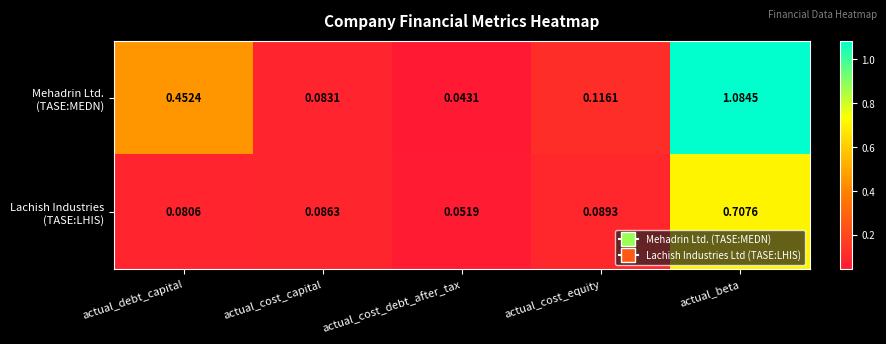

At which category does the chart reach its peak across all series?

actual_beta